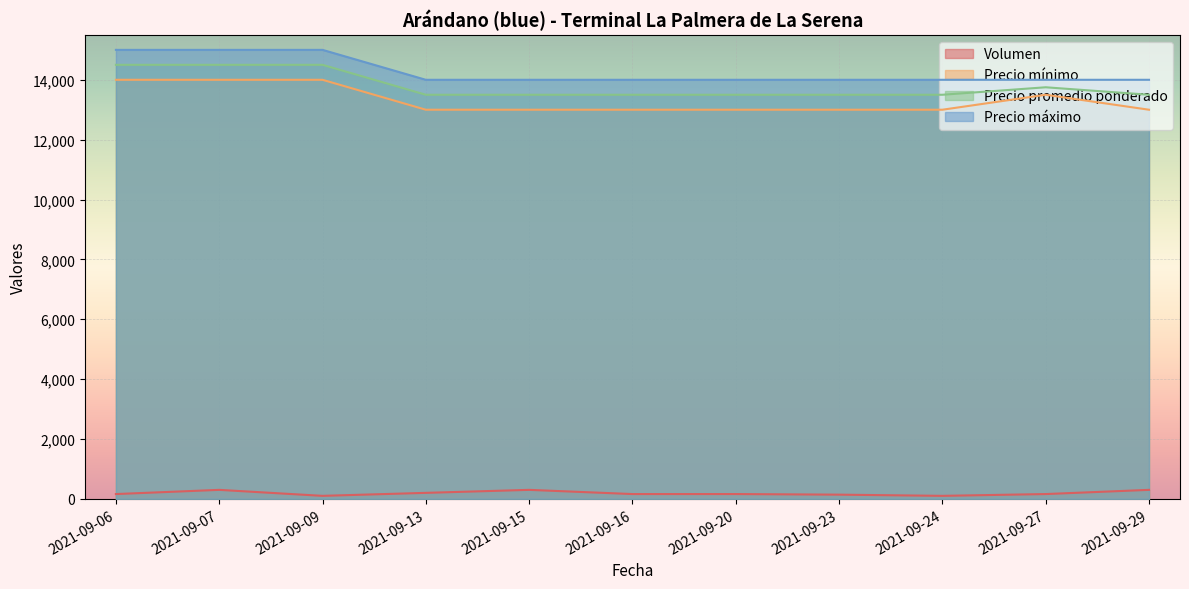

What is the spread (max minus min) of values at 2021-09-06?

14840